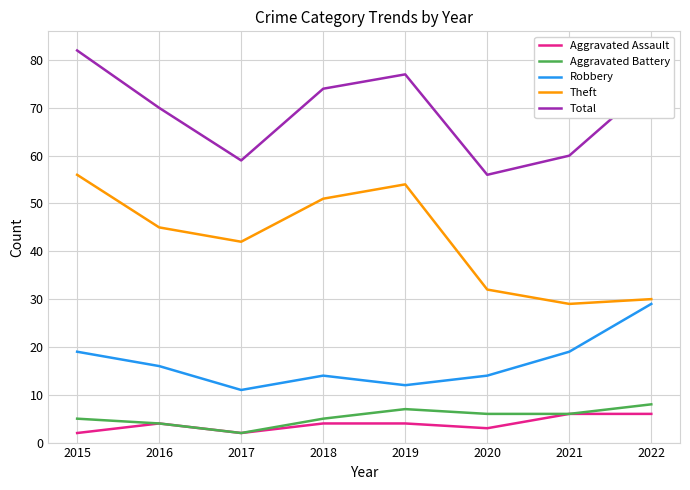

At which category does Total reach its first local peak?

2019